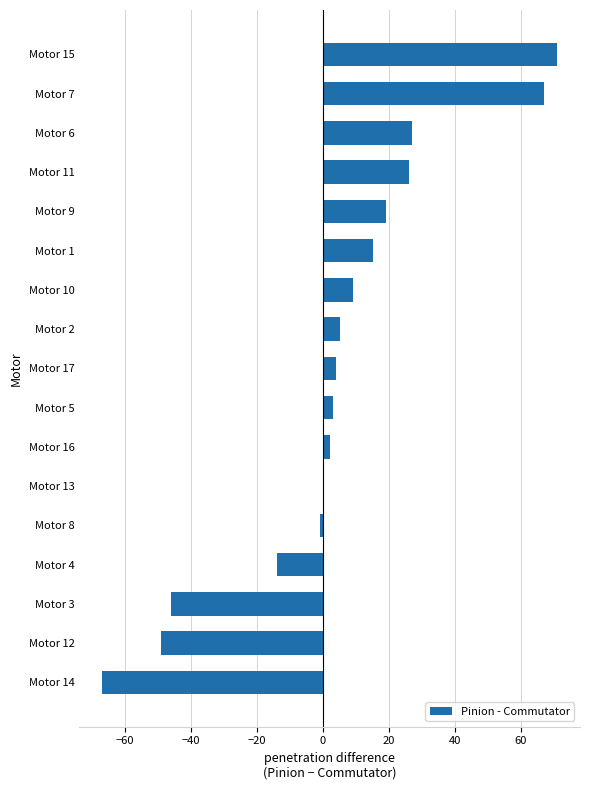

Which label corresponds to the largest value in the chart?

Motor 15